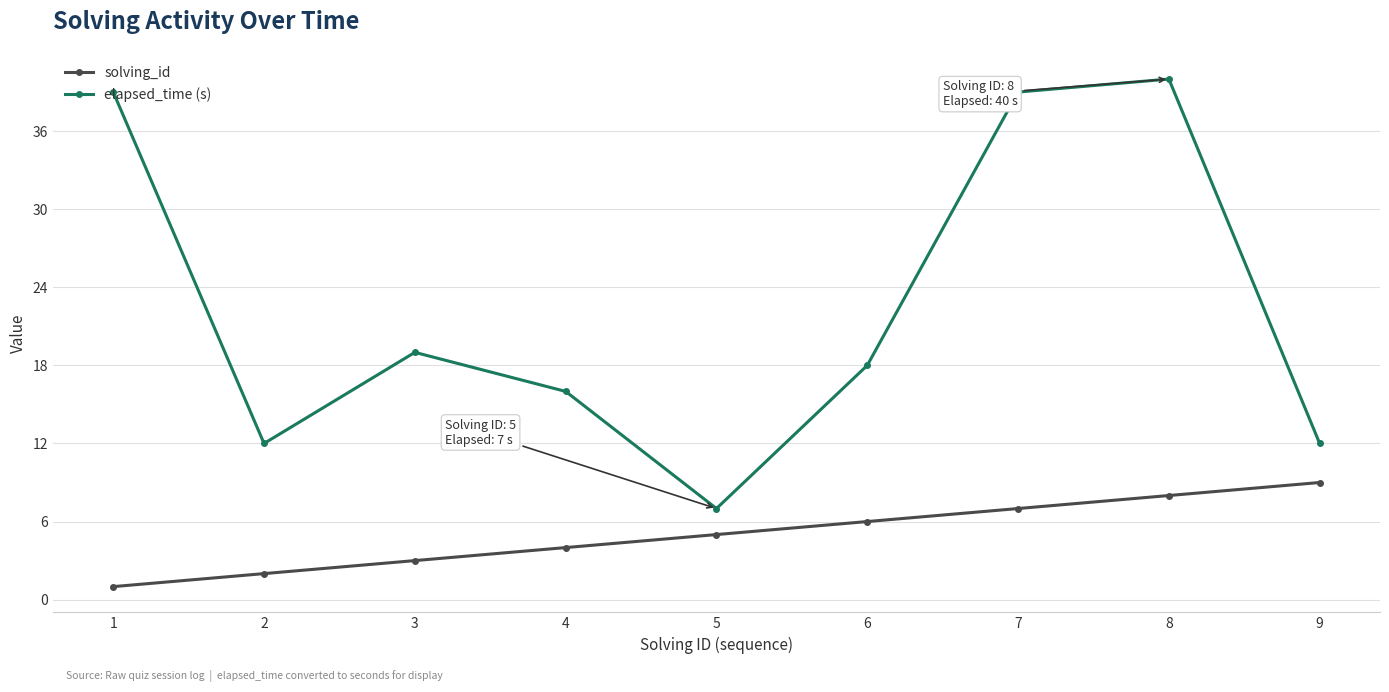

What is the minimum value for solving_id?

1